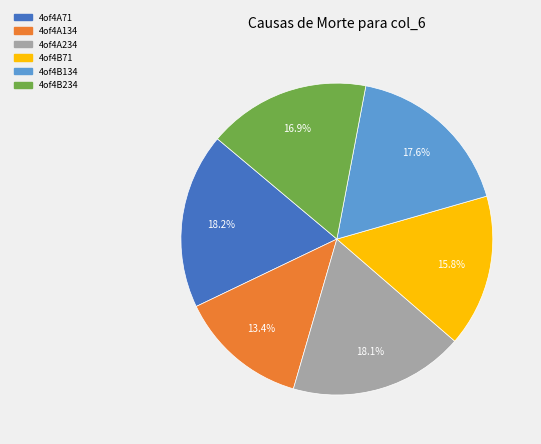

What is the smallest slice in the pie chart?

4of4A134